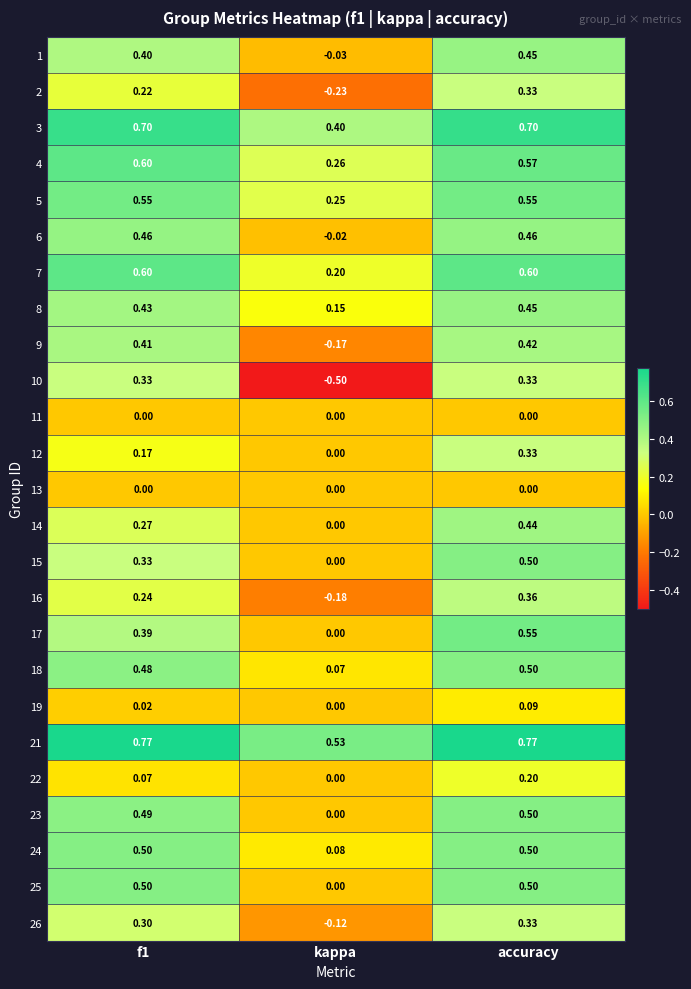

At which category is the sum across all series the highest?

accuracy